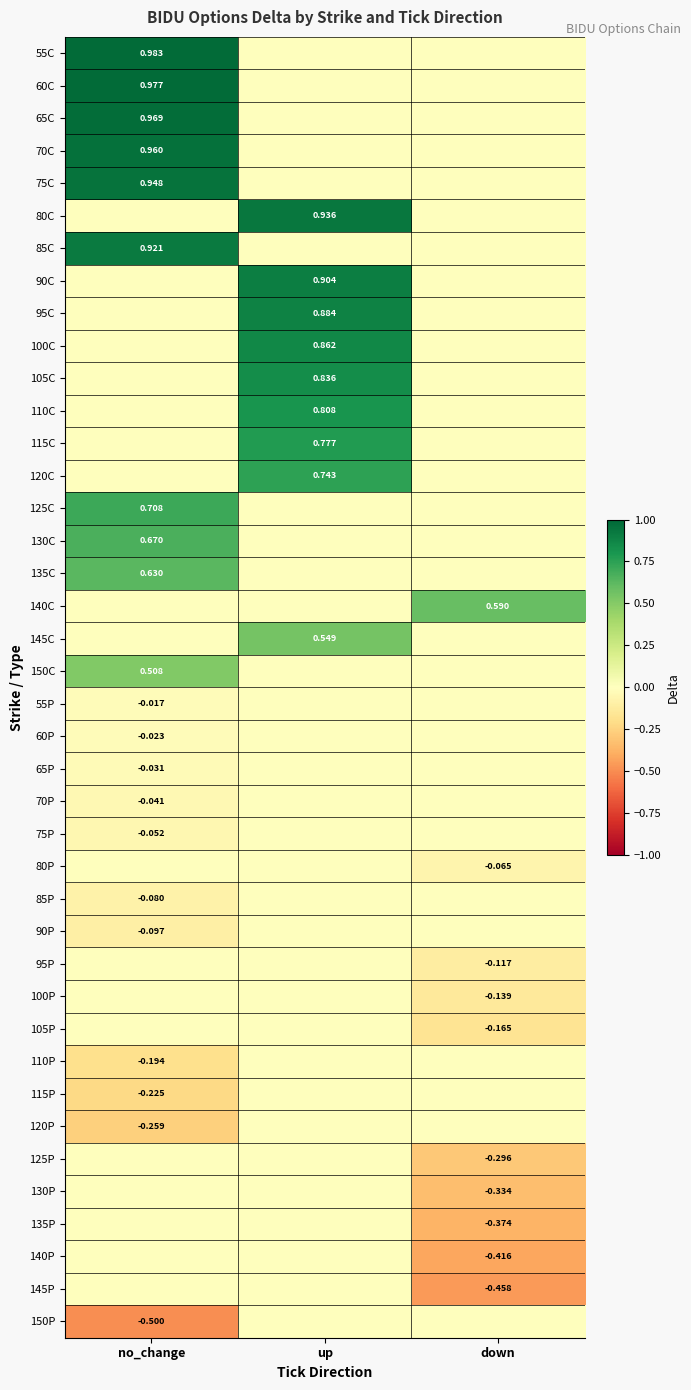

What is the smallest value displayed?

-0.5